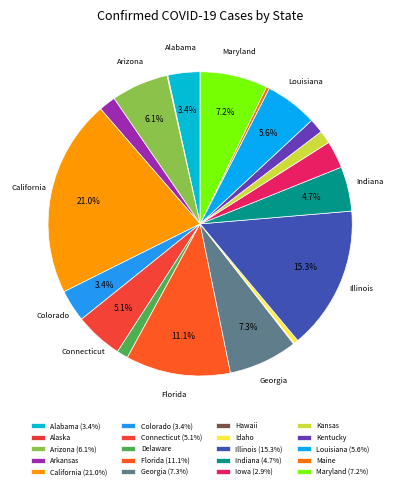

What is the ratio of the value at Maine to the value at Connecticut?

0.1